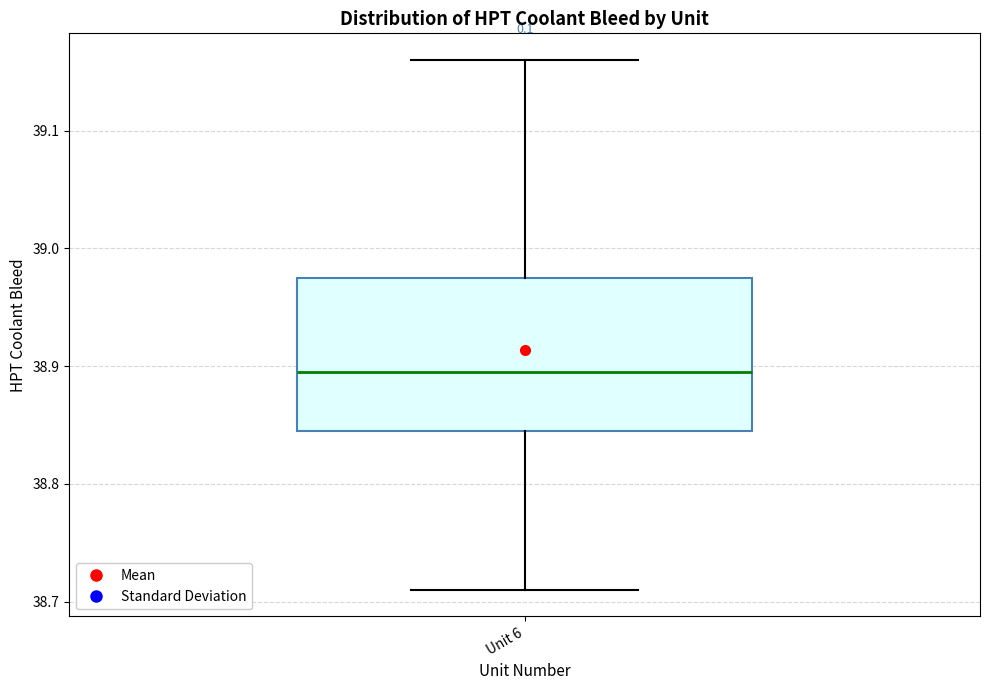

Transcribe this box plot: give where the median line is, the range the box spans, and where the two whiskers end, as read against the y-axis. The values are not printed on the chart, so give them approximately, as read against the axis.

median 38.90, box 38.85 to 38.98, whiskers 38.71 to 39.16